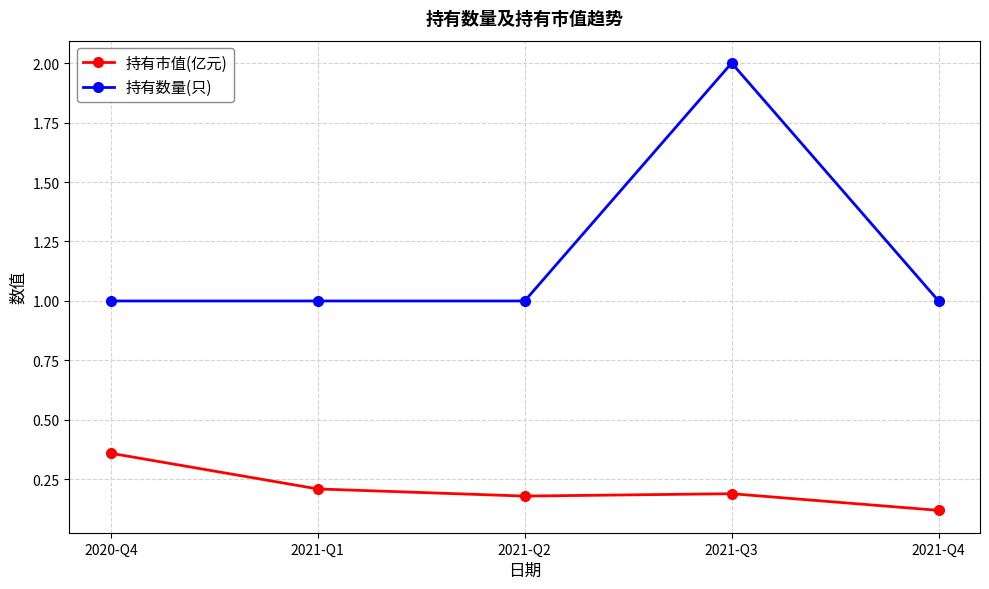

At which category does the chart reach its peak across all series?

2021-Q3